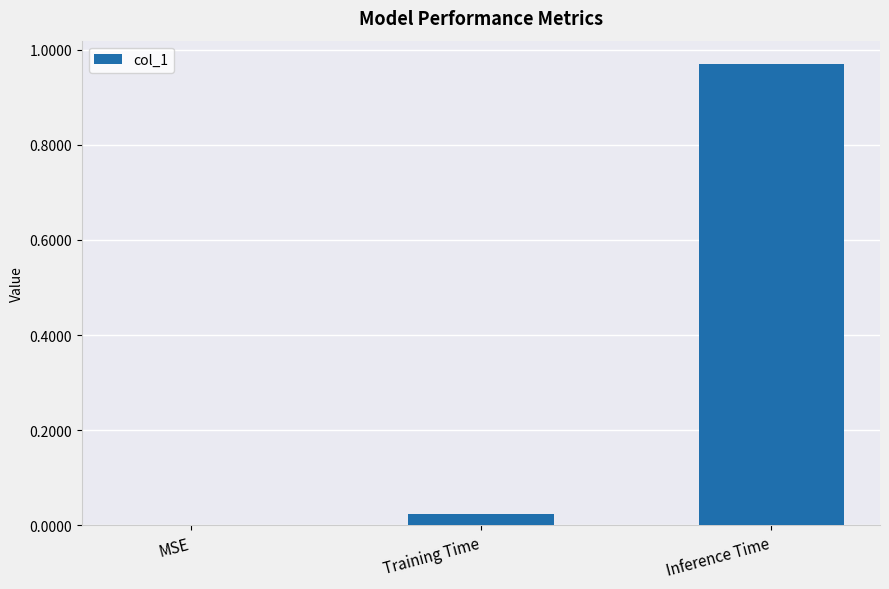

At which category does the chart reach its peak across all series?

Inference Time